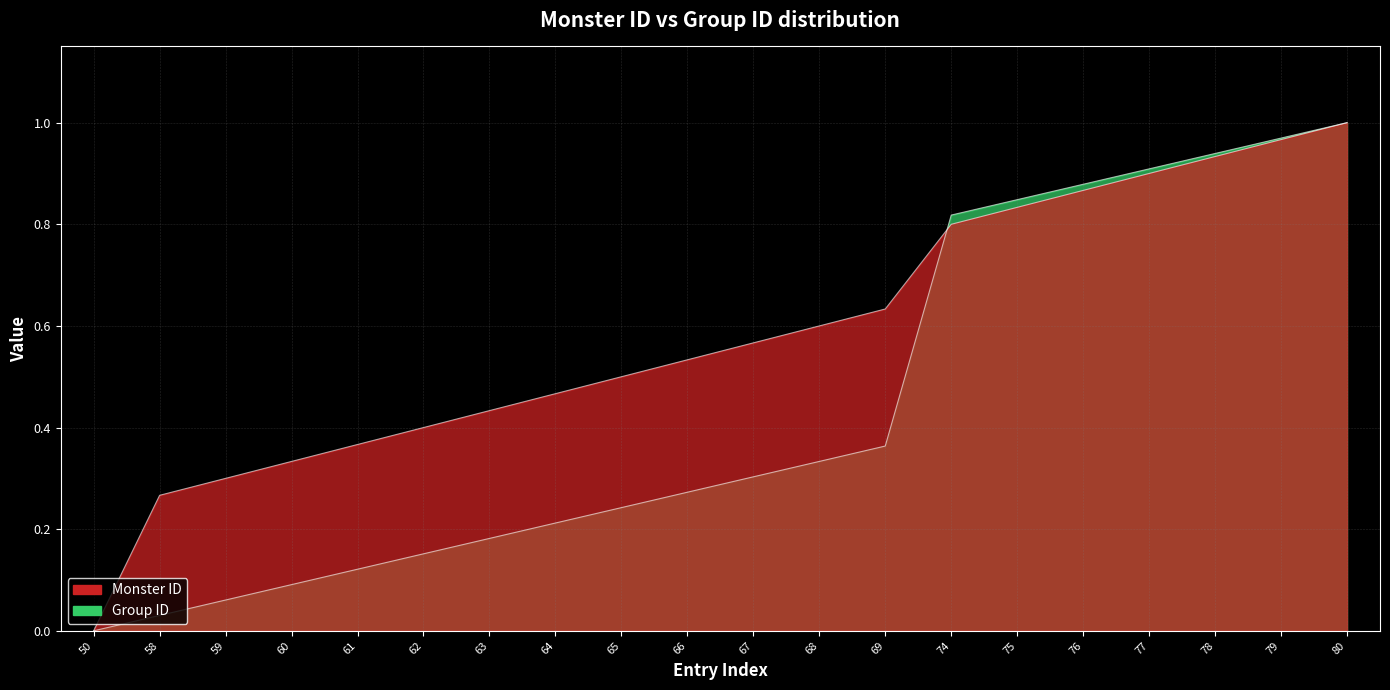

The value of Group ID at 69 is 0.4. True or false?

True